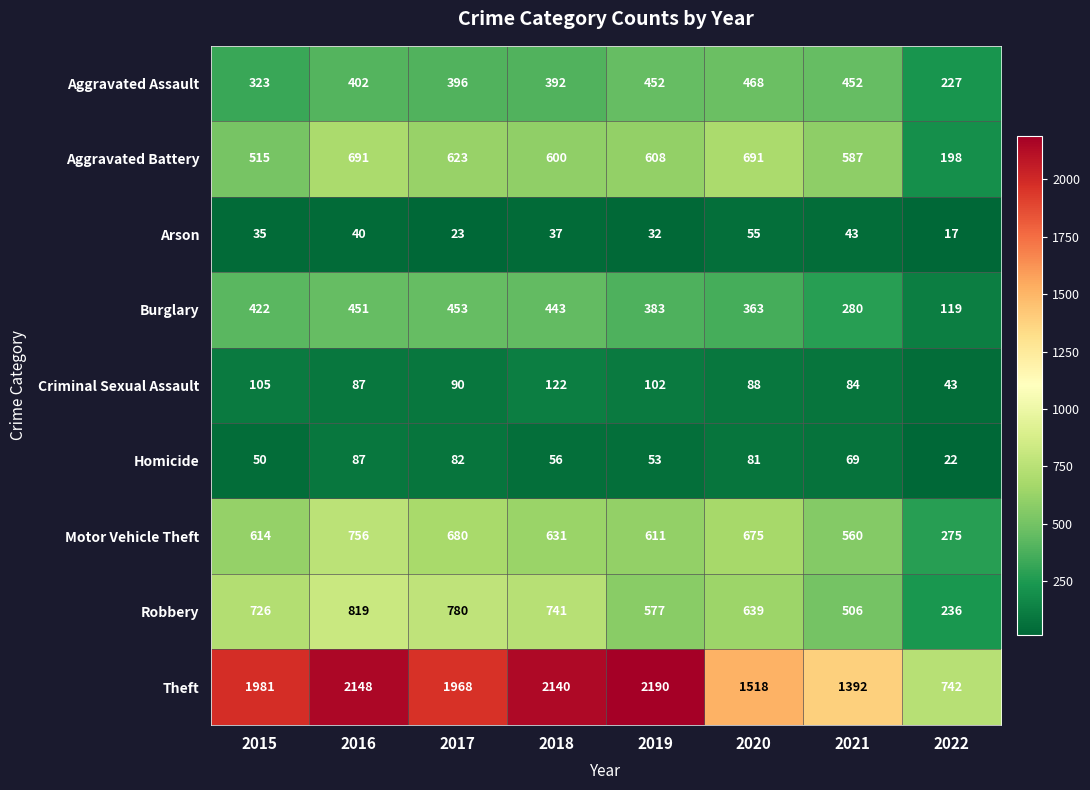

How many series are shown in this chart?

9